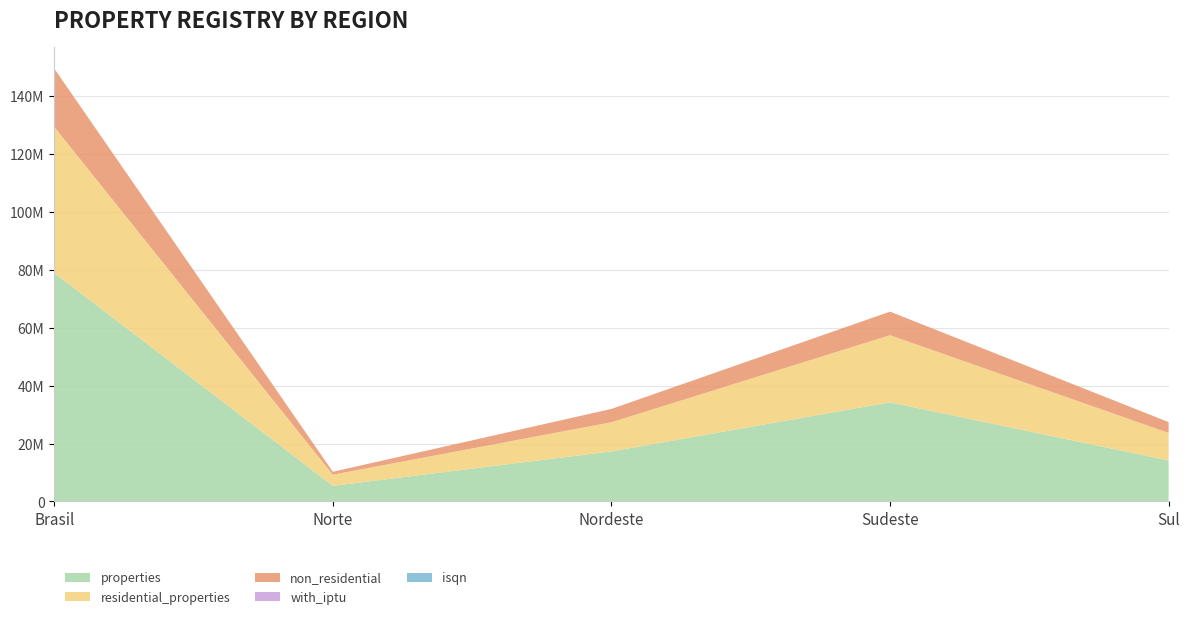

Reading left to right, list all the values displayed in this chart.

properties: Brasil=78979802	Norte=5381855	Nordeste=17291103	Sudeste=34260609	Sul=14145750
residential_properties: Brasil=50480592	Norte=3856086	Nordeste=10072140	Sudeste=23194320	Sul=9514311
non_residential: Brasil=20151376	Norte=1006578	Nordeste=4596235	Sudeste=8128914	Sul=3735965
with_iptu: Brasil=5268	Norte=393	Nordeste=1562	Sudeste=1662	Sul=1191
isqn: Brasil=5406	Norte=433	Nordeste=1675	Sudeste=1654	Sul=1181